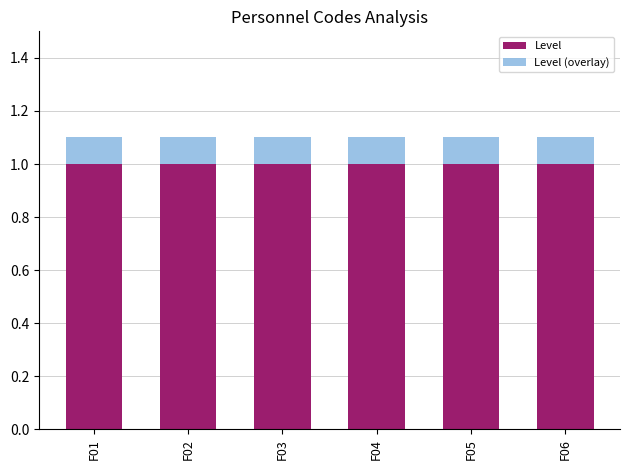

What are all the series names shown in the legend?

Level, Level (overlay)